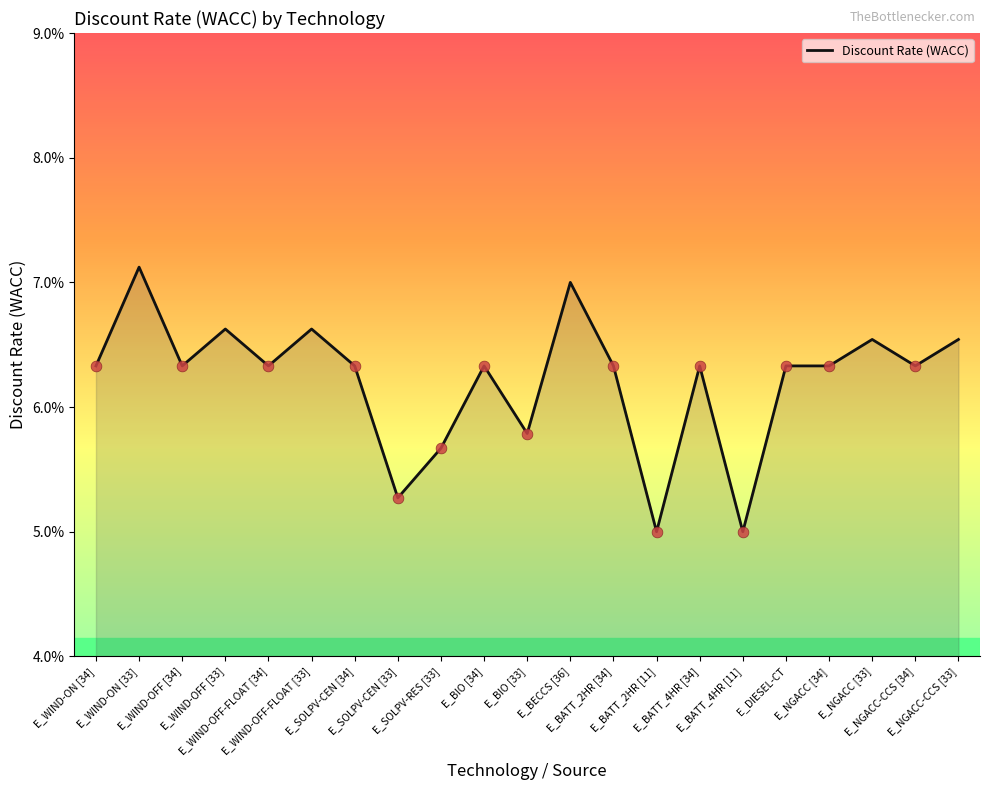

Which has a higher value, E_BIO [33] or E_BIO [34]?

E_BIO [34]